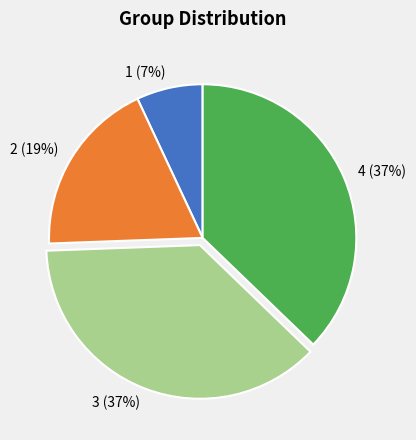

Which has a higher value, 4 or 2?

4